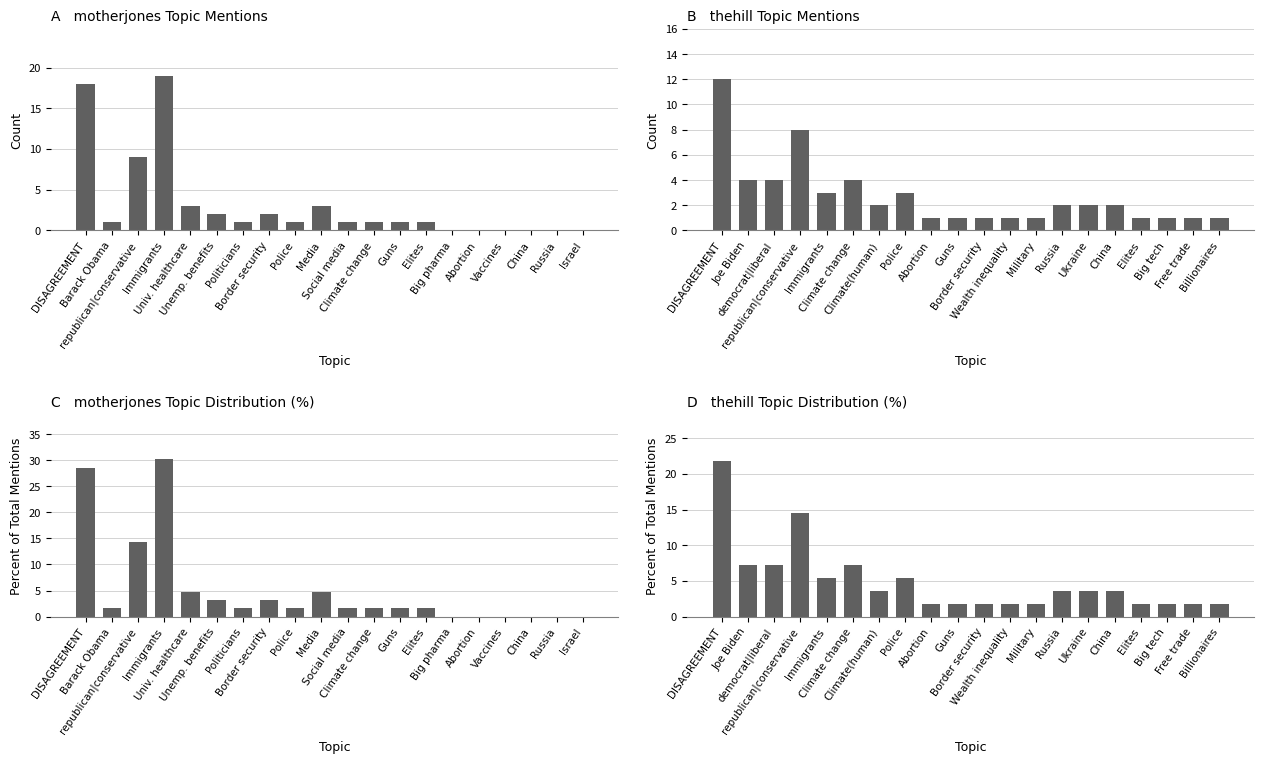

List the series in order of their peak value, highest first.

C, D, A, B